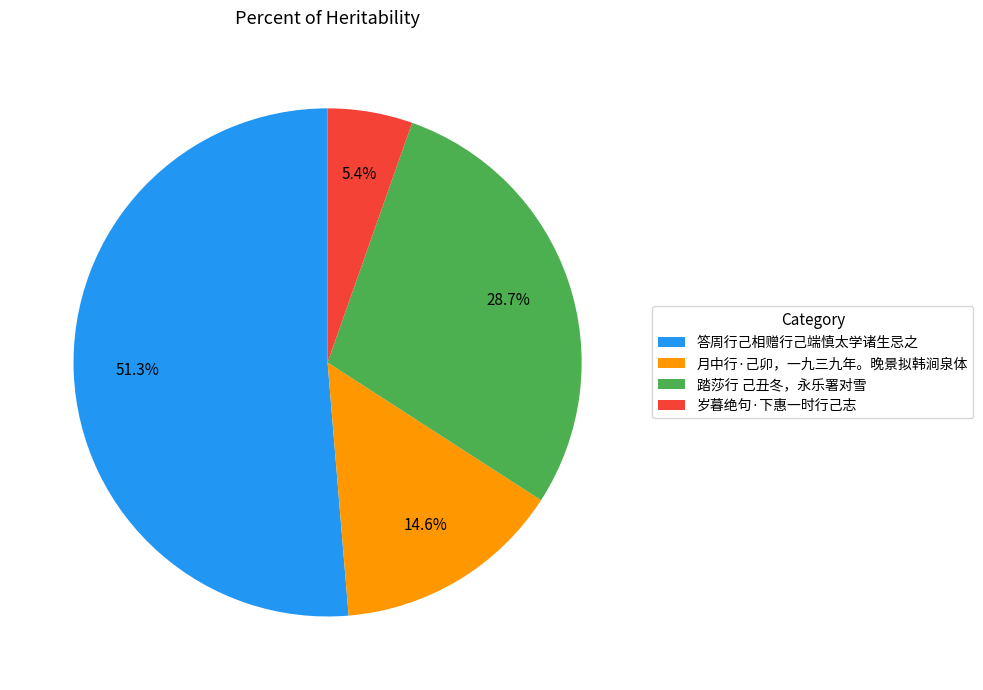

To the nearest percent, what is the difference between the largest and smallest slice percentages?

46%